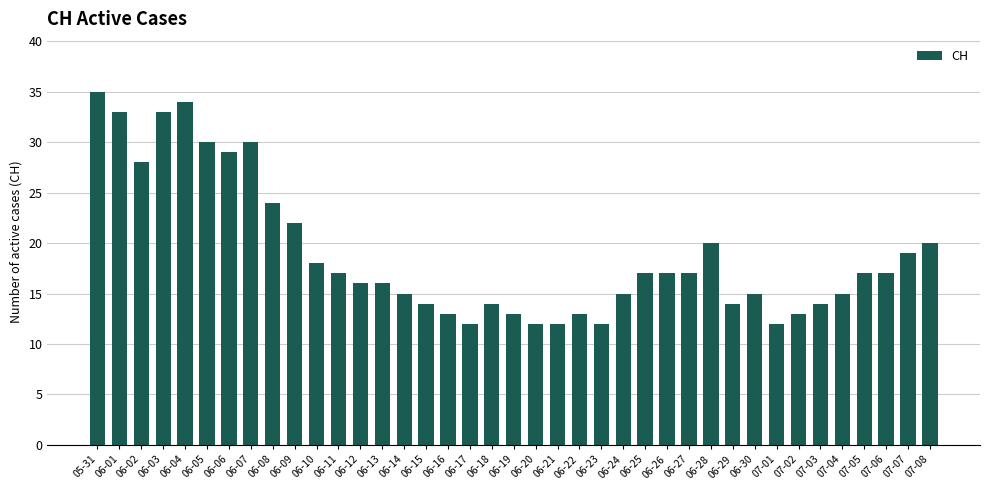

What is the label of the 35th bar from the left?

07-04